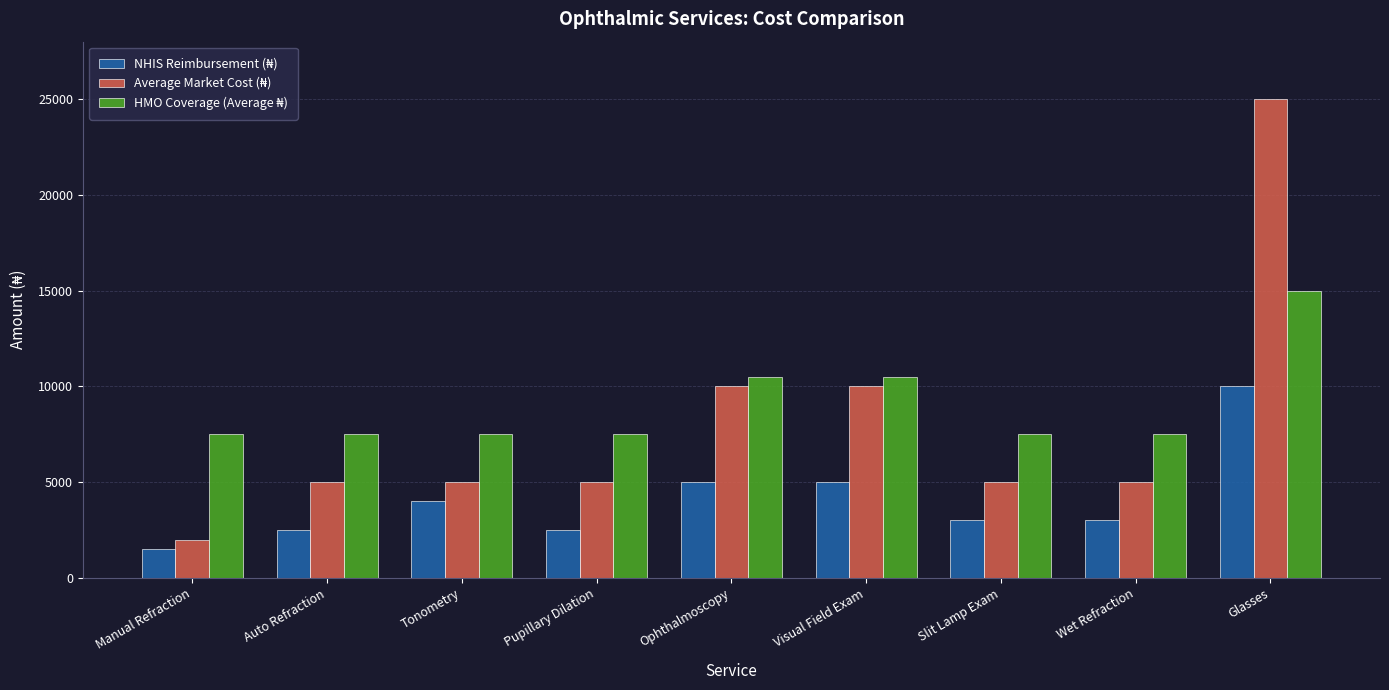

What is the spread (max minus min) of values at Slit Lamp Exam?

4500